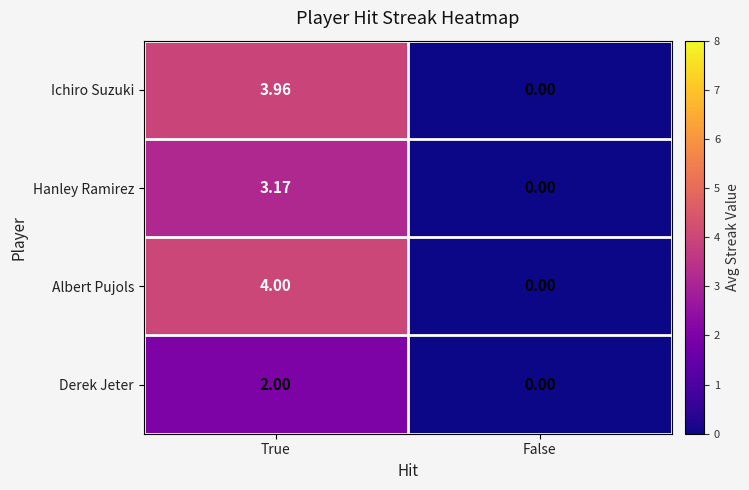

Rank the series by their maximum value, from highest to lowest.

Albert Pujols, Ichiro Suzuki, Hanley Ramirez, Derek Jeter